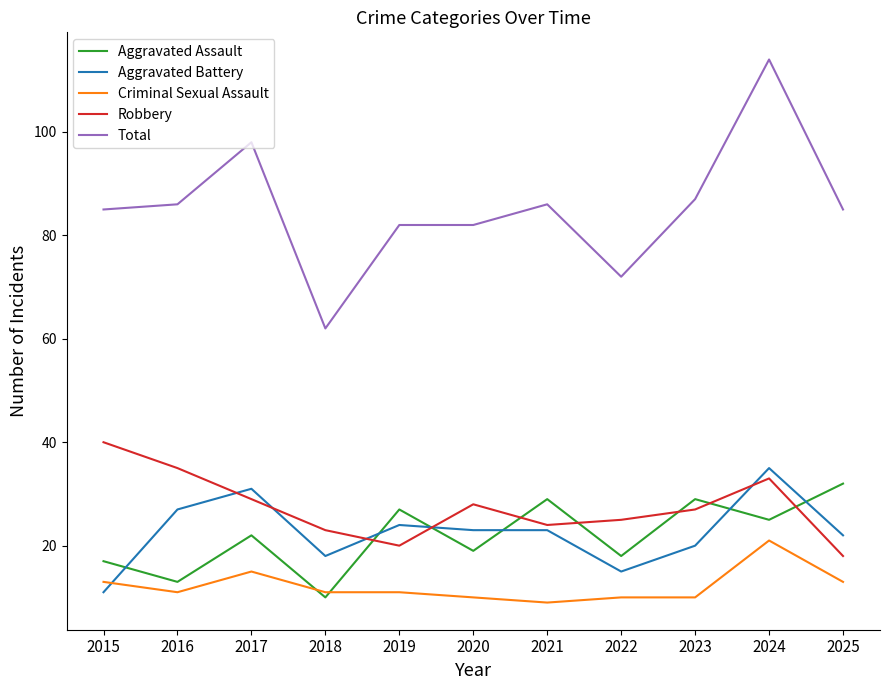

Count the number of categories in the chart.

11